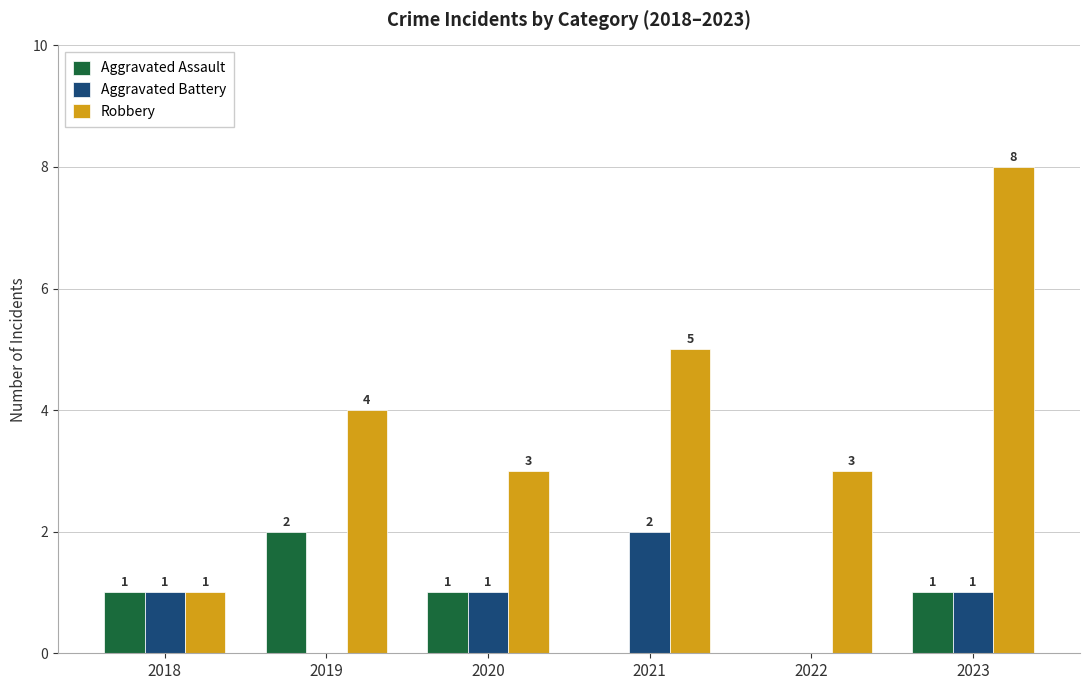

Read the Robbery value at 2019.

4